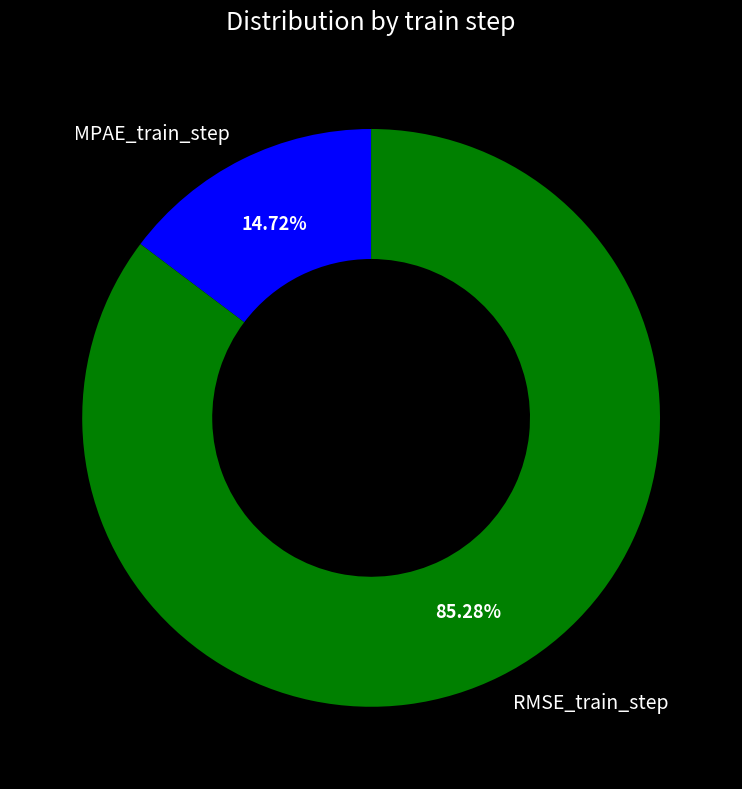

How many segments does this pie chart have?

2